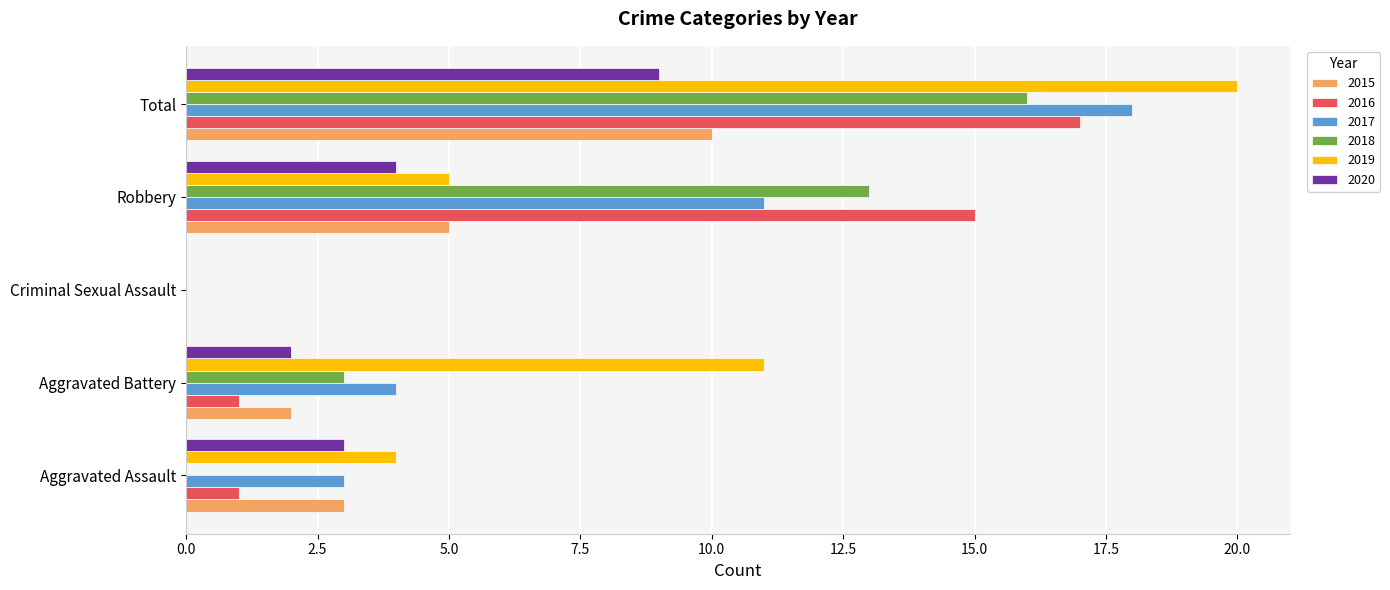

Which series changed the most between Aggravated Battery and Criminal Sexual Assault?

2019